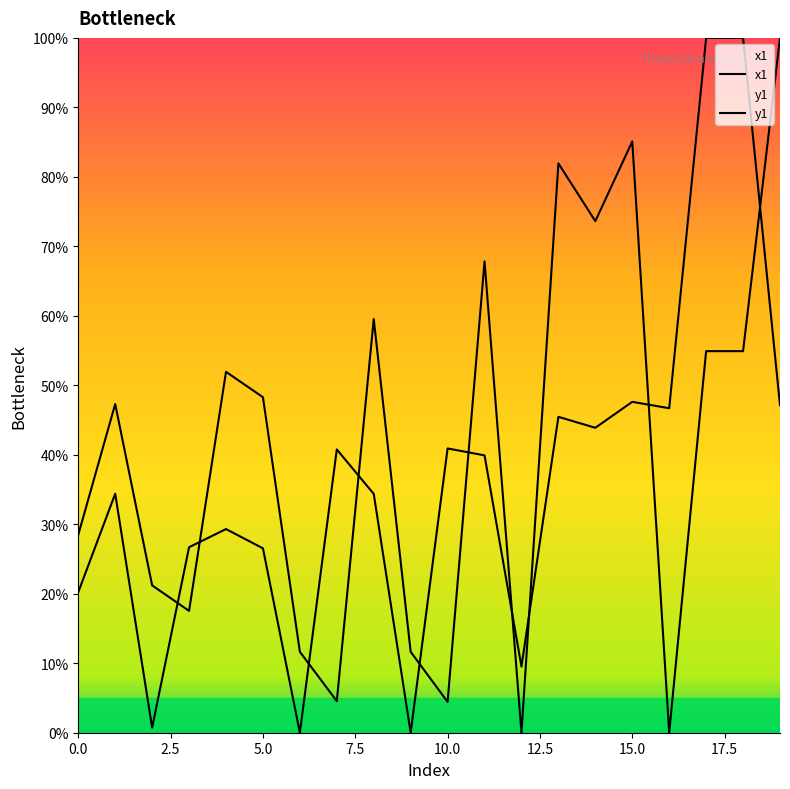

How many data points in x1 are above 39?

10